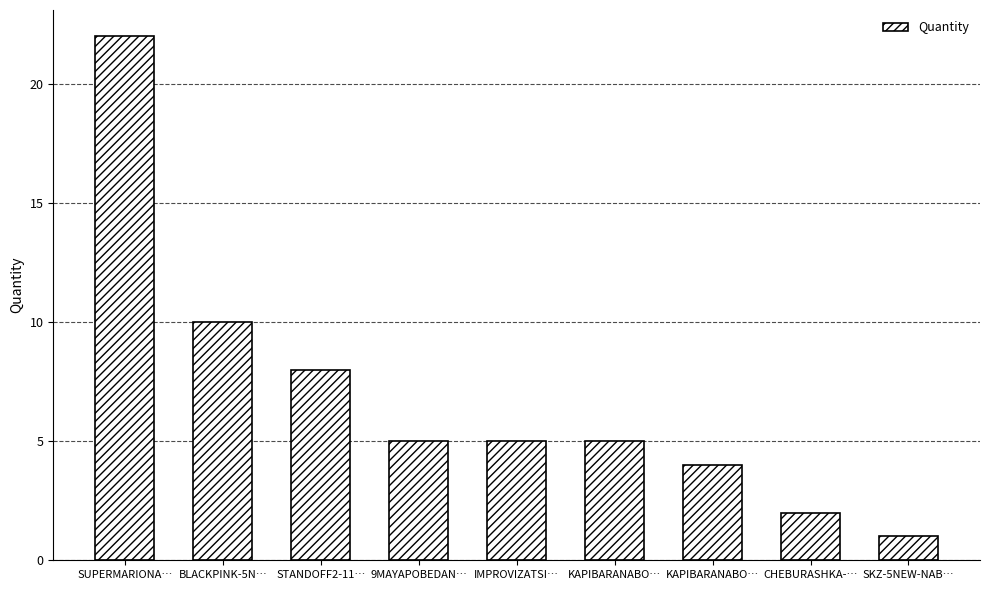

How many bars are there in total?

9